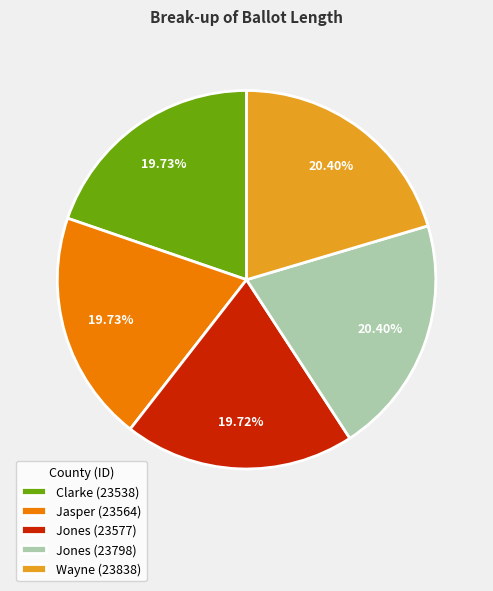

To the nearest percent, what is the difference between the Jones (23577) and Jones (23798) slice percentages?

1%